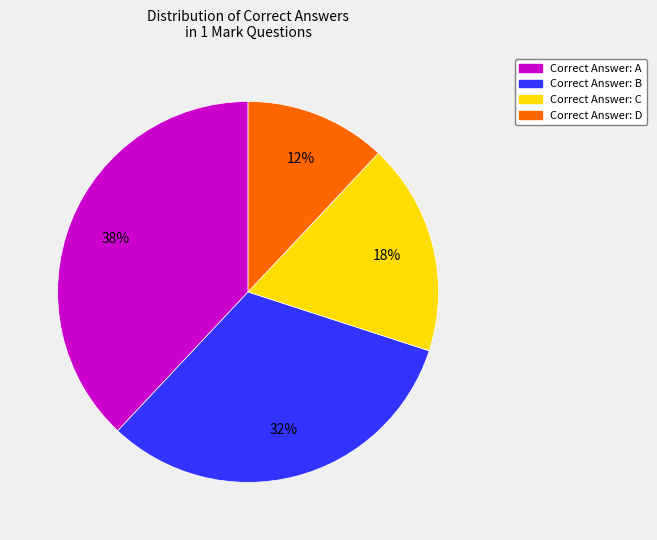

How many slices are in this pie chart?

4